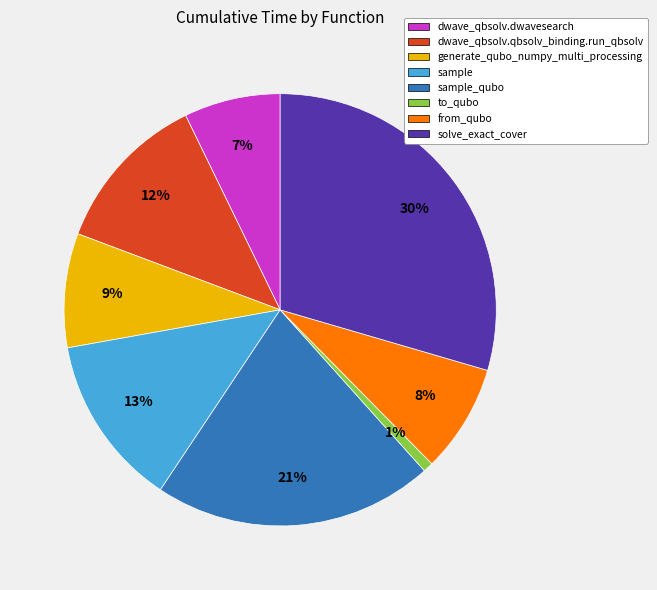

To the nearest percent, what is the difference between the generate_qubo_numpy_multi_processing and sample slice percentages?

4%